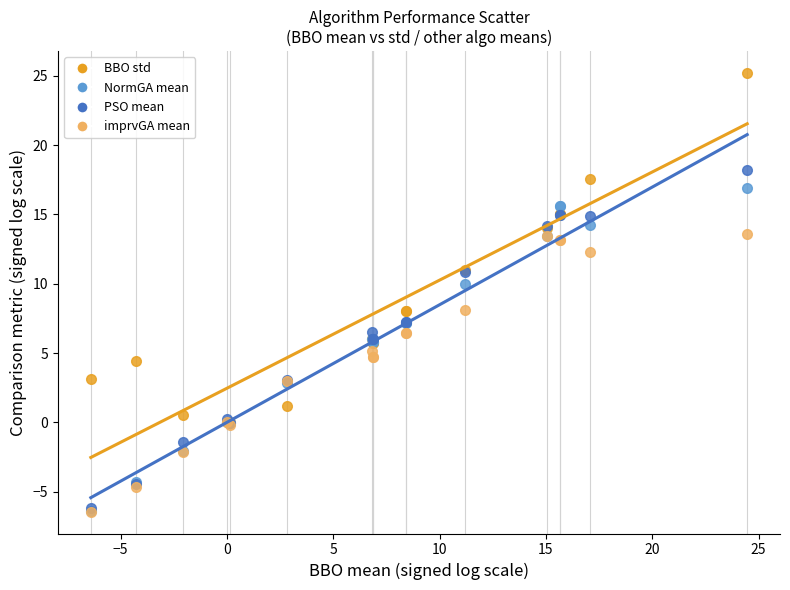

Which series has the largest Y range (max minus min)?

BBO std